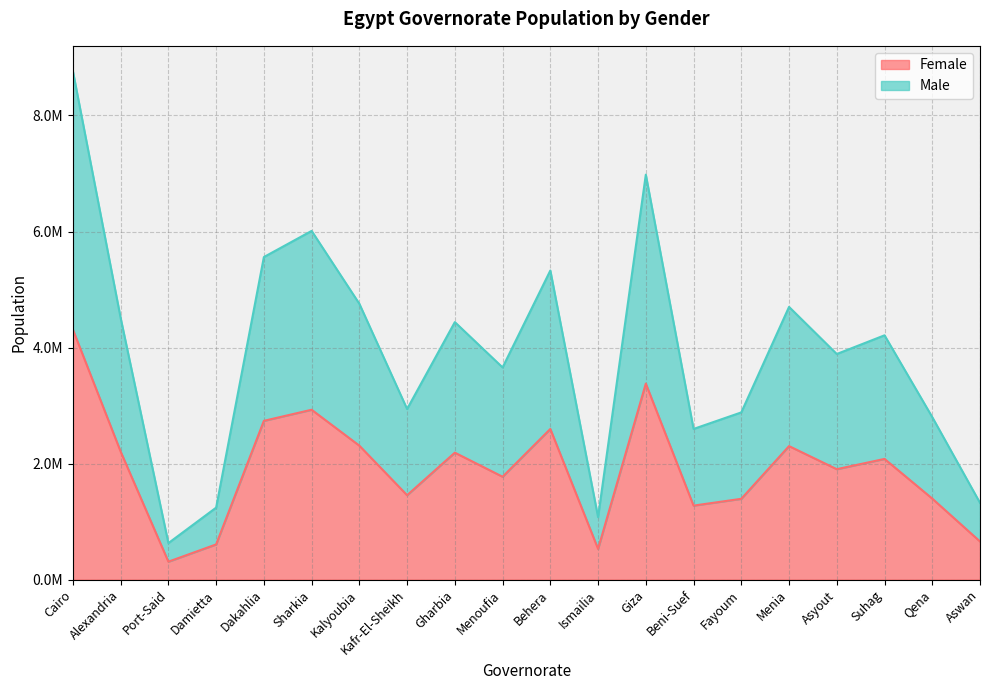

What is the label of the 16th point from the right?

Dakahlia